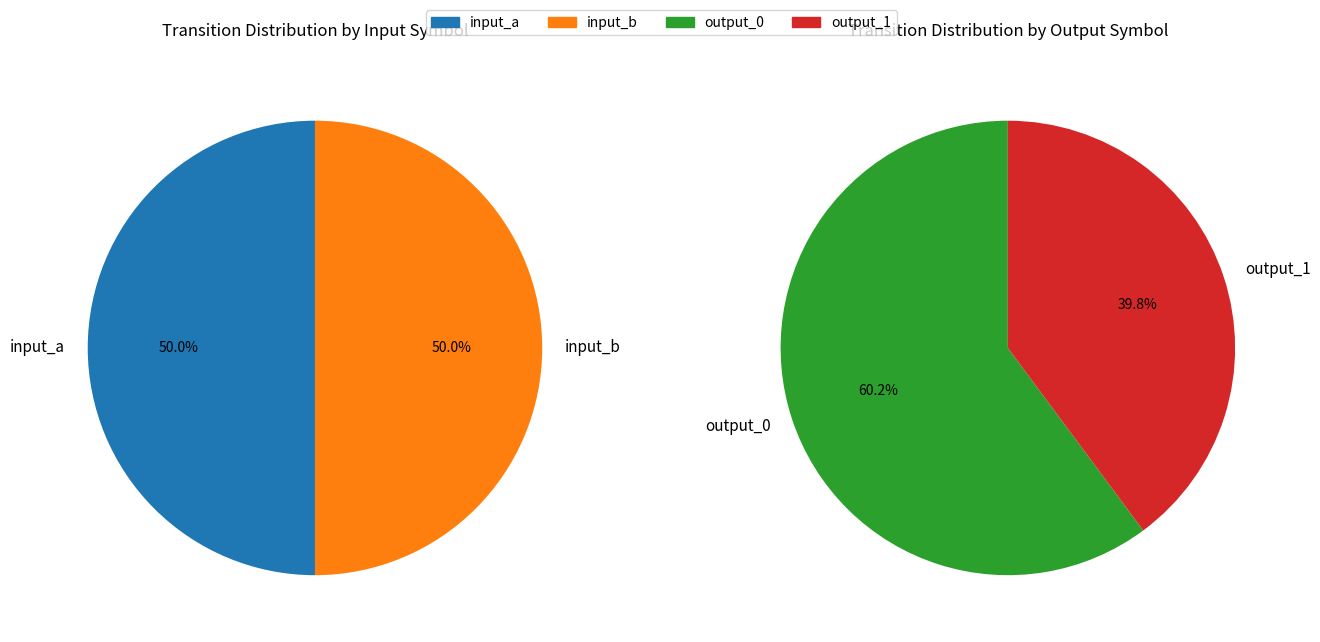

Approximately how many times larger is the value at output_0 compared to input_b?

1.2